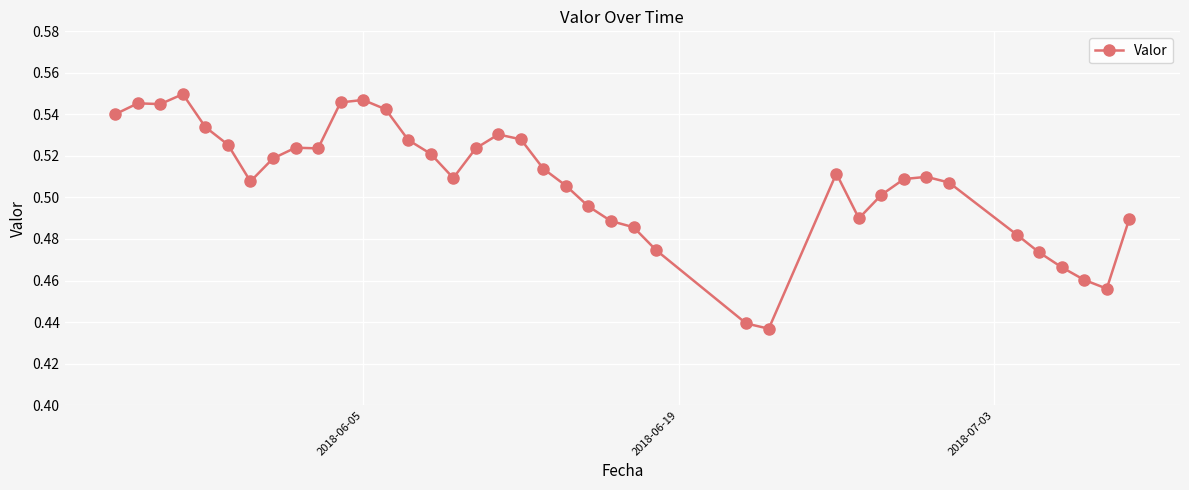

What is the sum of all values?

19.8